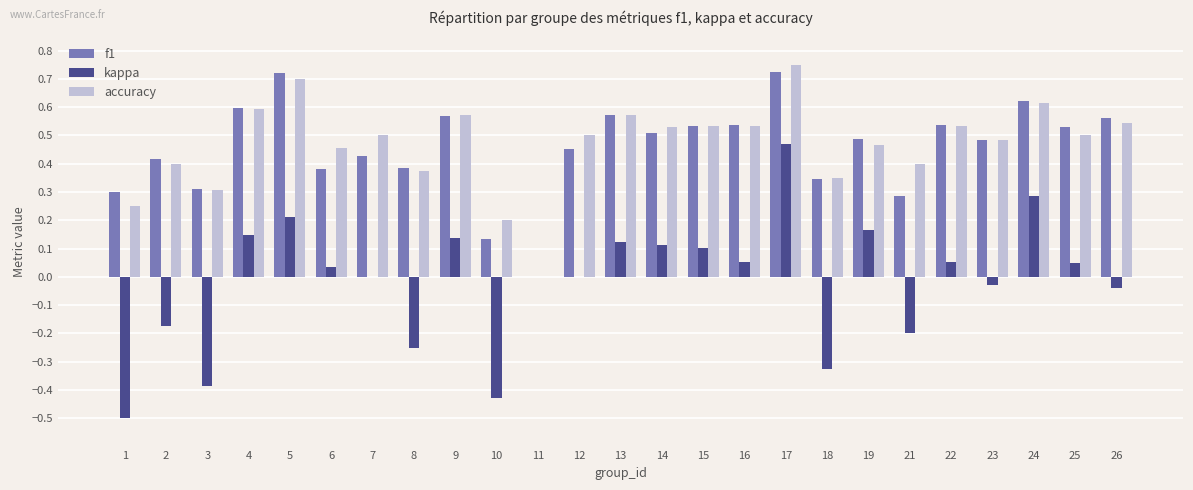

Is it true that accuracy equals 0.4 at 21?

True